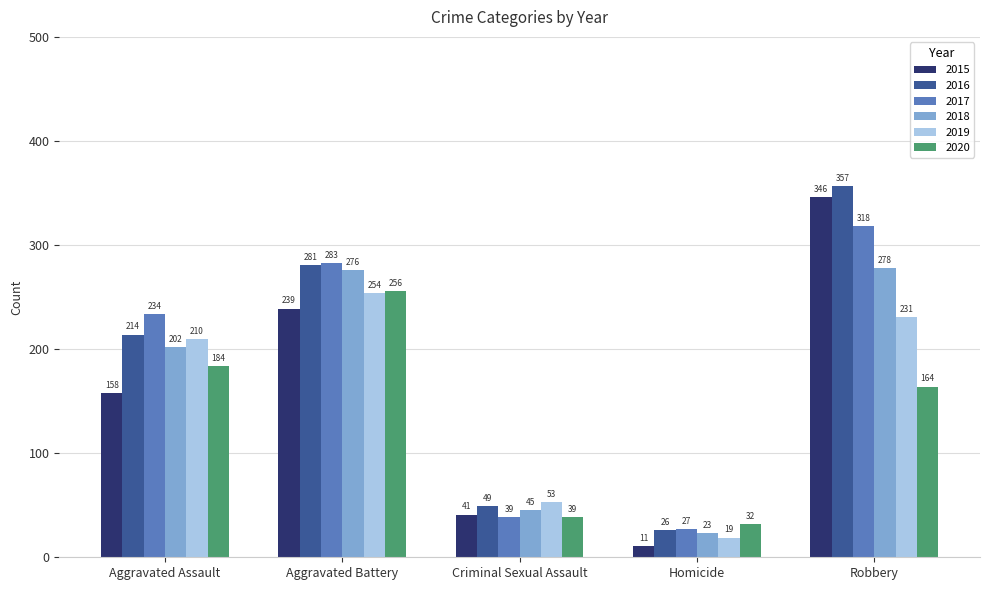

Is the value of 2017 at Homicide greater than the value of 2015 at Aggravated Battery?

No